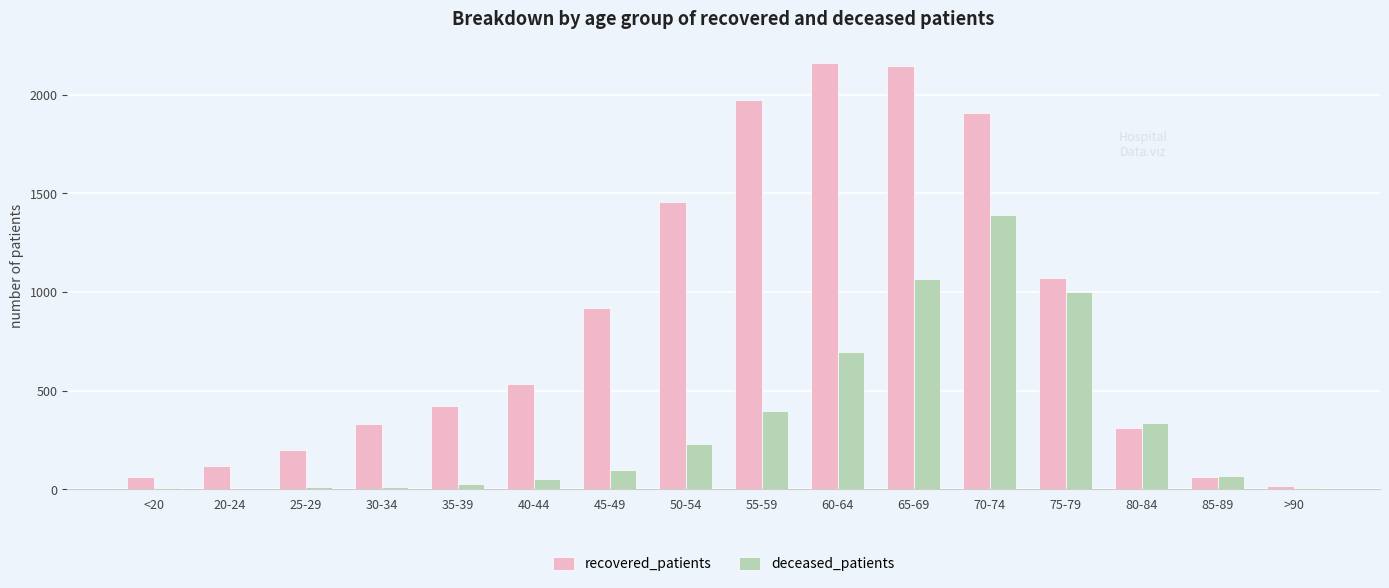

Is the value of deceased_patients at 20-24 greater than the value of recovered_patients at 85-89?

No